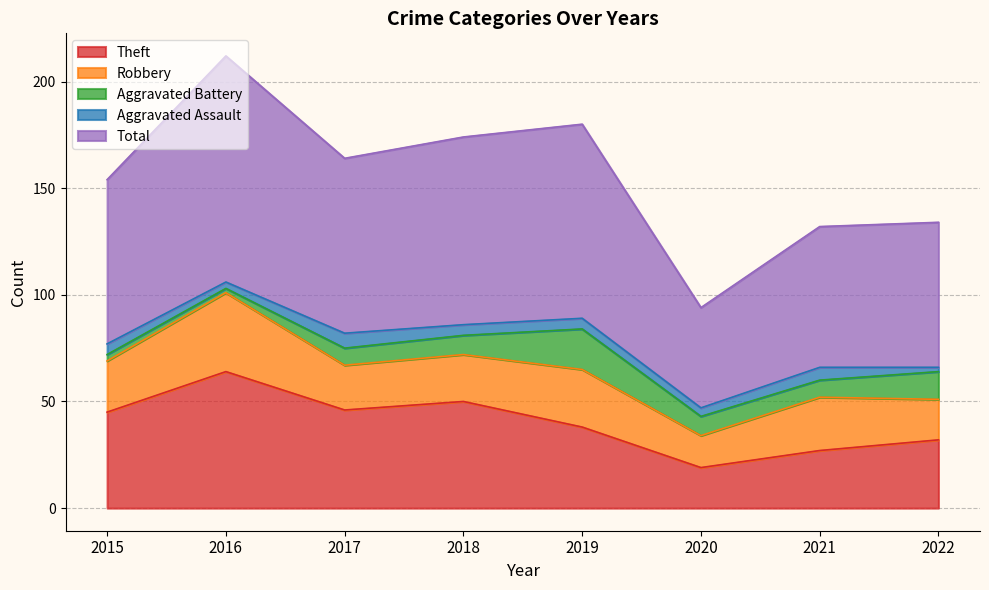

Reading right to left, transcribe all the data shown in this chart.

Theft: 2022=32	2021=27	2020=19	2019=38	2018=50	2017=46	2016=64	2015=45
Robbery: 2022=19	2021=25	2020=15	2019=27	2018=22	2017=21	2016=37	2015=24
Aggravated Battery: 2022=13	2021=8	2020=9	2019=19	2018=9	2017=8	2016=2	2015=3
Aggravated Assault: 2022=2	2021=6	2020=4	2019=5	2018=5	2017=7	2016=3	2015=5
Total: 2022=68	2021=66	2020=47	2019=91	2018=88	2017=82	2016=106	2015=77